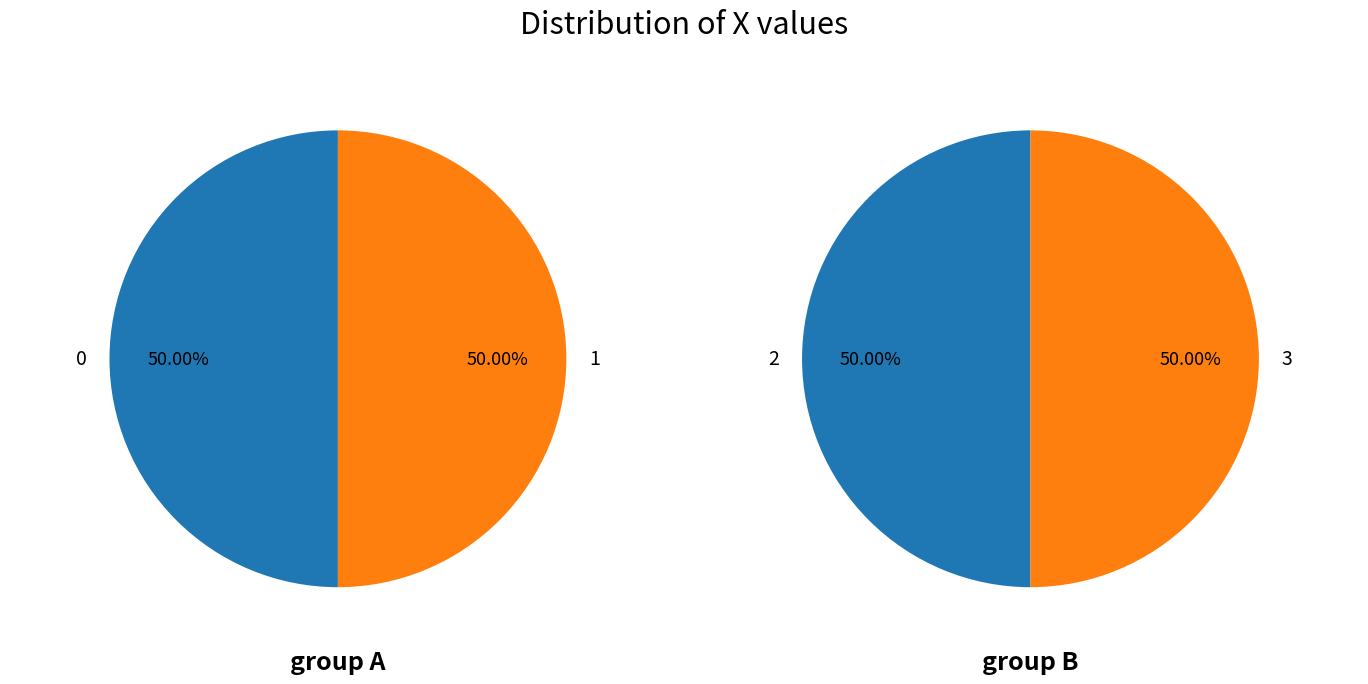

True or false: 0 accounts for 25% of the total.

True